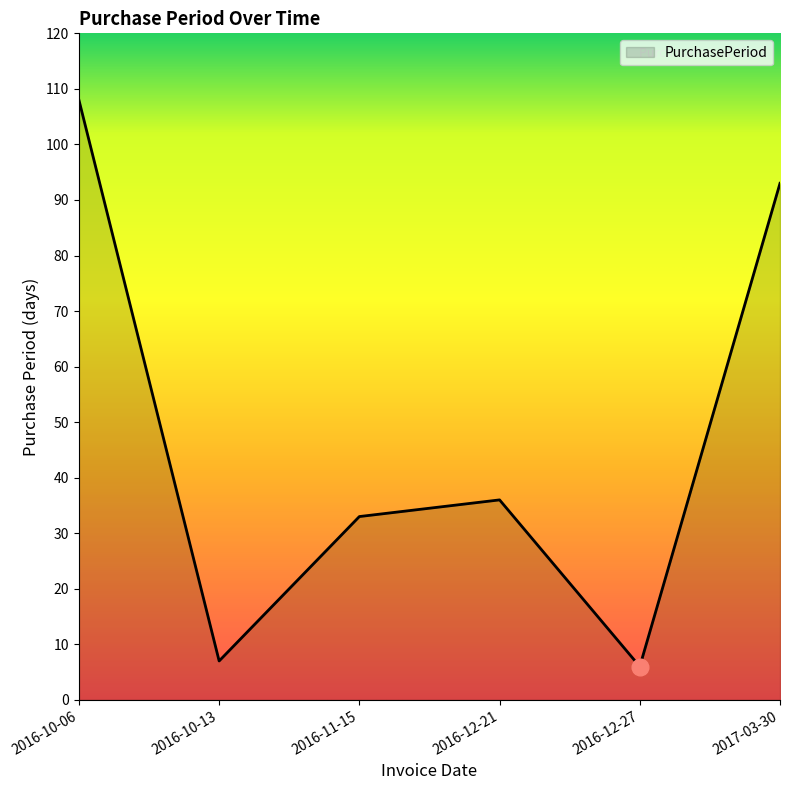

Where is the first local minimum?

2016-10-13